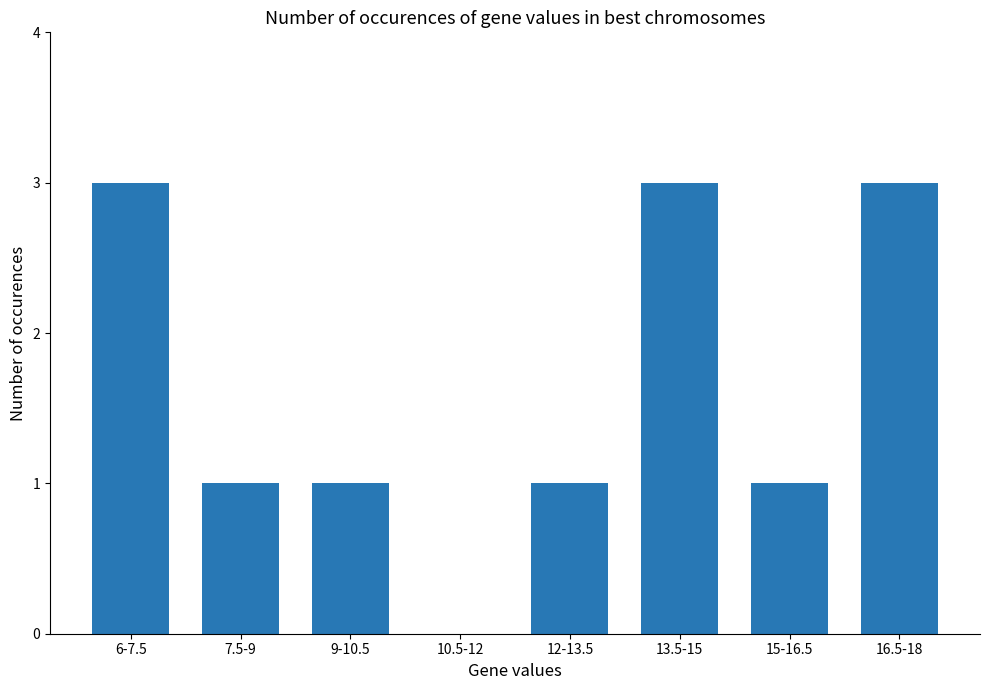

Reading right to left, list all the values displayed in this chart.

16.5-18=3	15-16.5=1	13.5-15=3	12-13.5=1	10.5-12=0	9-10.5=1	7.5-9=1	6-7.5=3